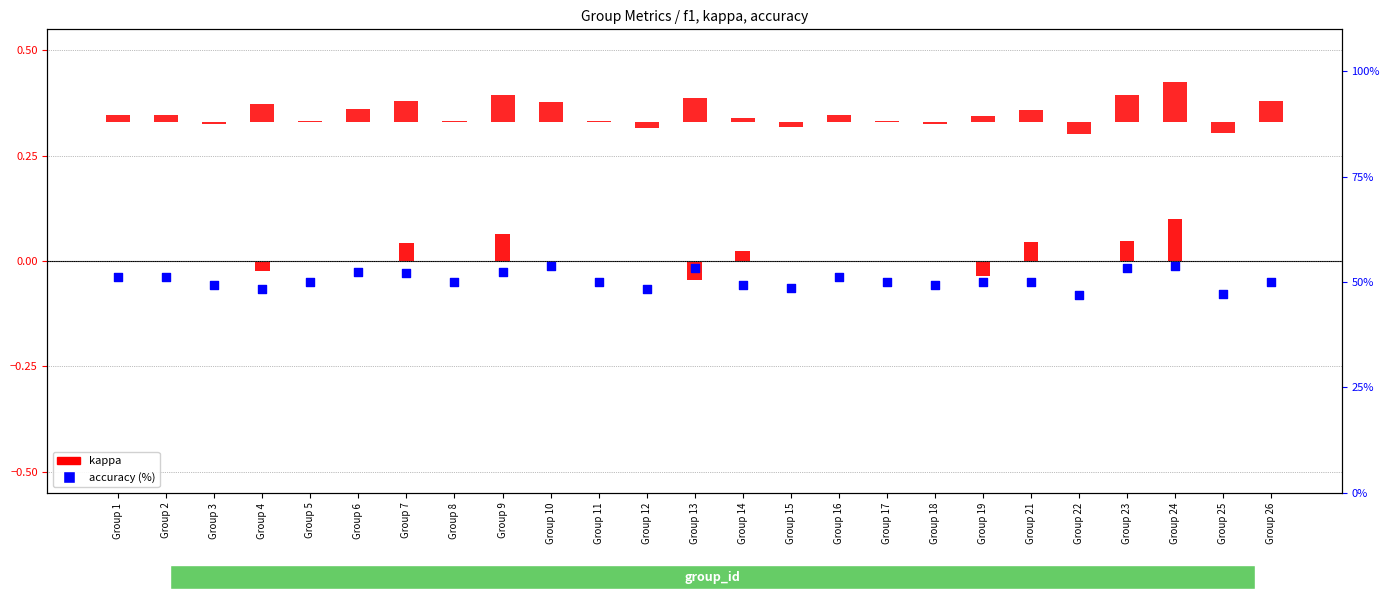

Which series reaches the minimum Y coordinate?

kappa